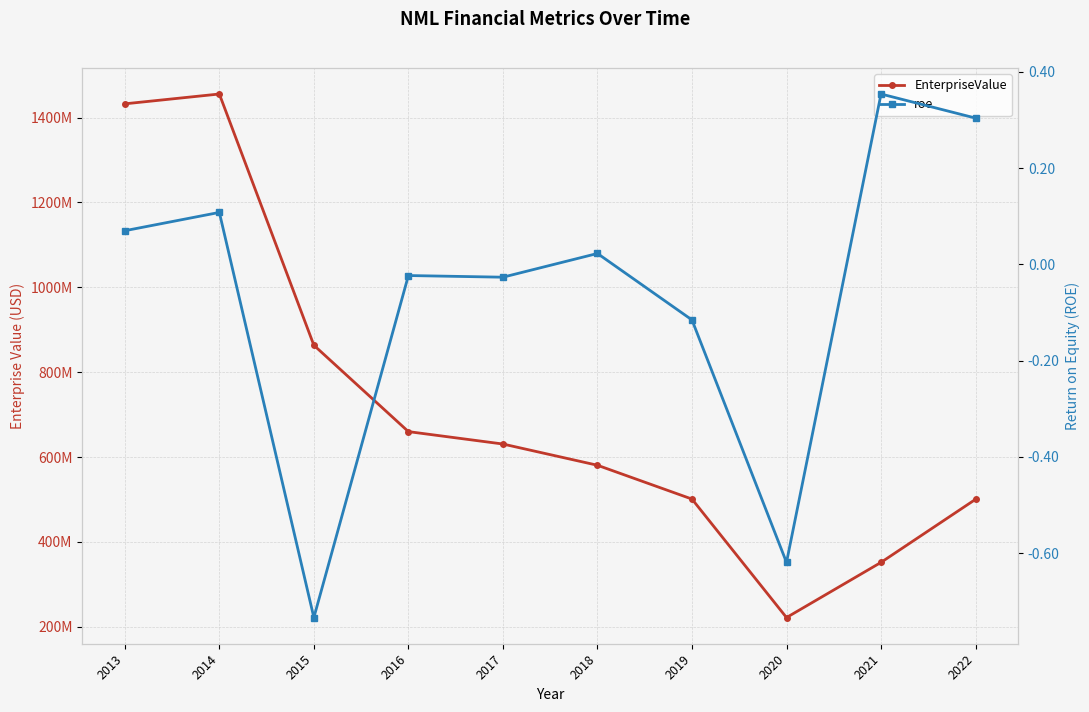

Between 2013 and 2014, which series saw the biggest shift?

EnterpriseValue